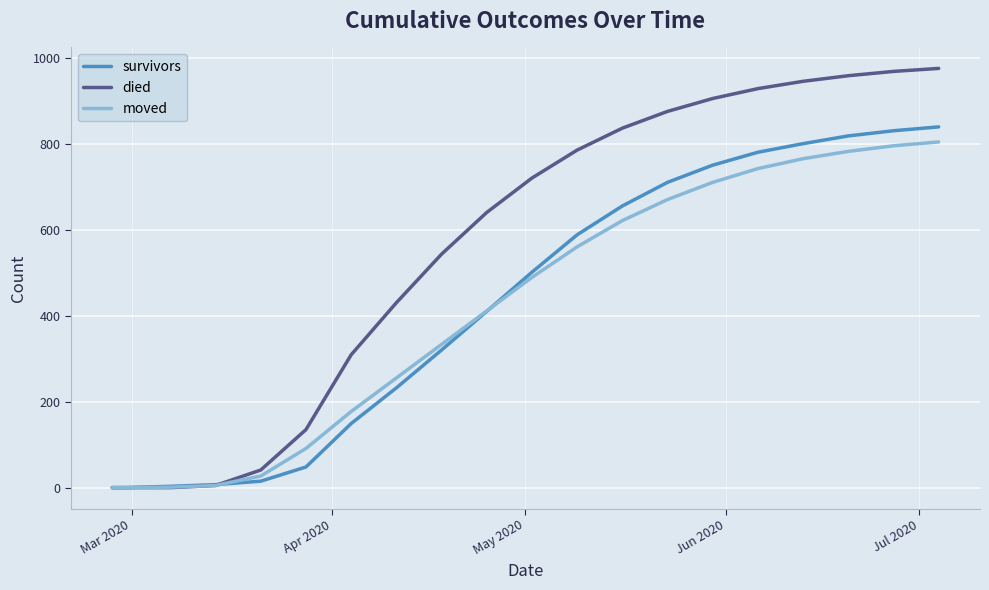

What is the maximum value for survivors?

839